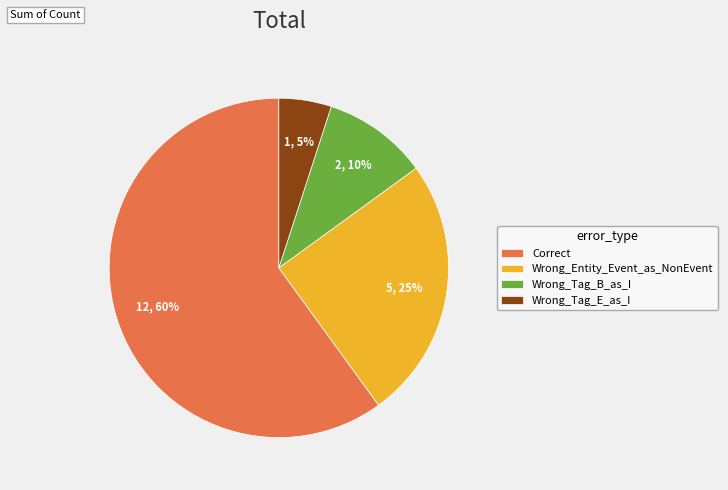

Is it true that Wrong_Entity_Event_as_NonEvent is 25% of the pie?

True